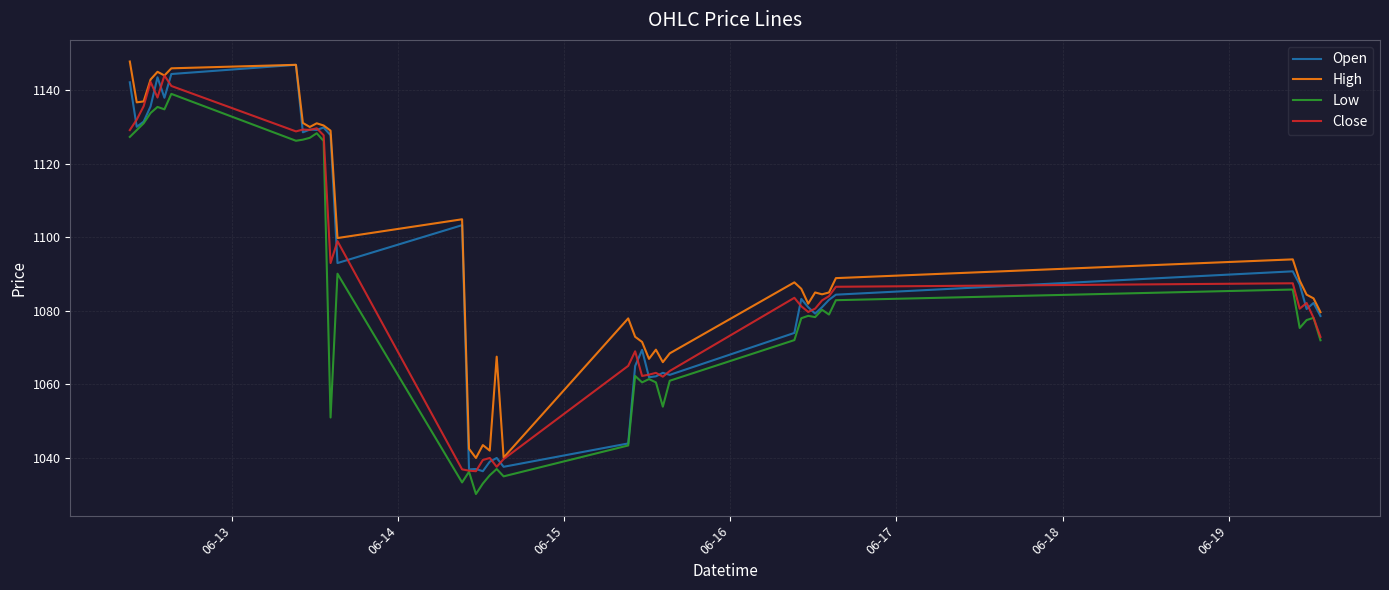

What is the greatest value displayed?

1147.8